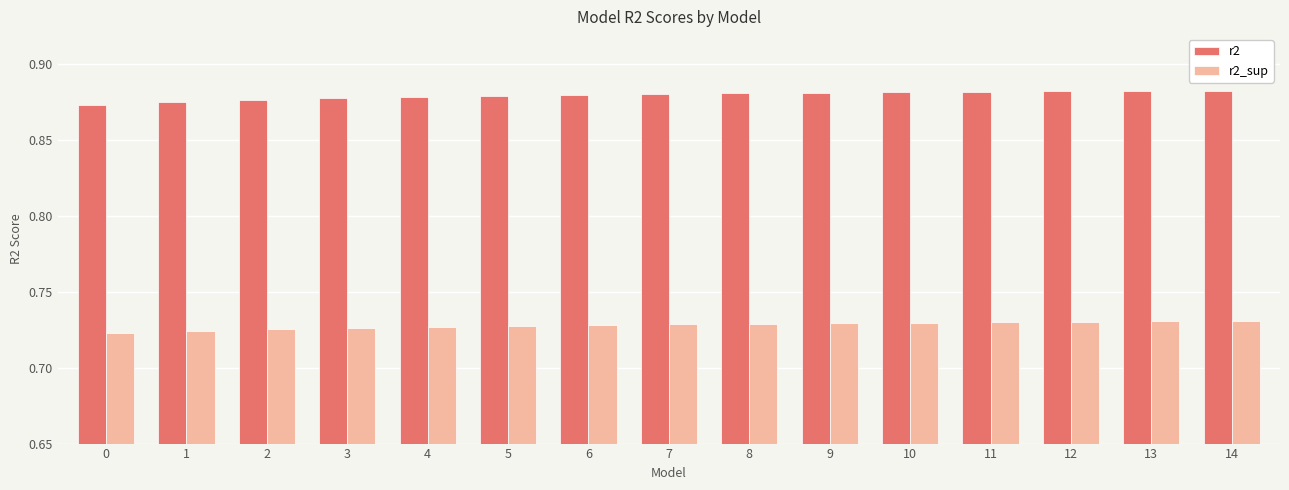

List the series in order of their overall mean, highest first.

r2, r2_sup